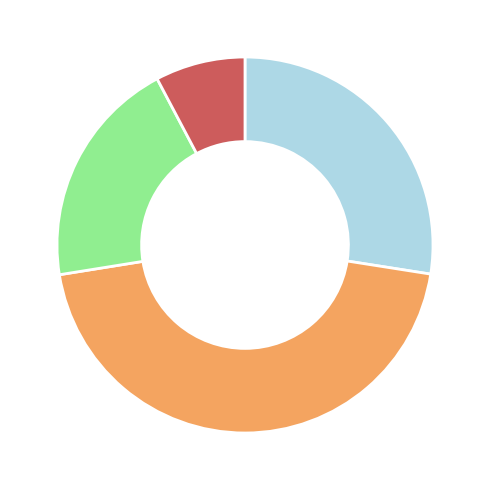

Does any single category account for the majority?

No